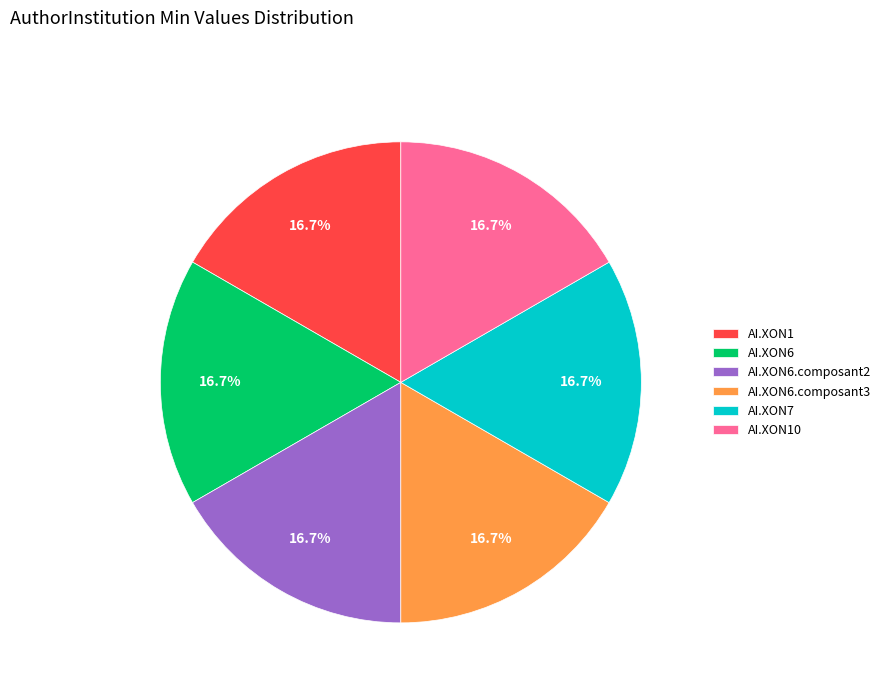

Is there any slice that represents more than half of the pie?

No